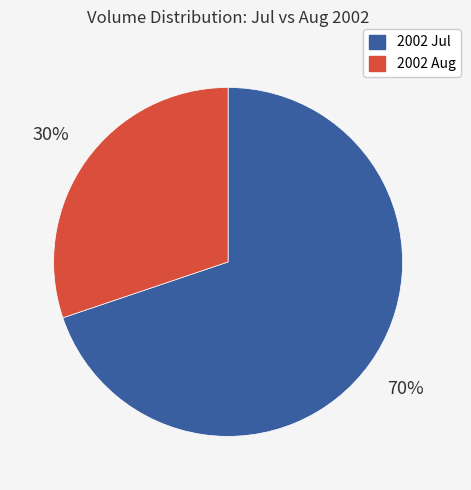

Does any single category account for the majority?

Yes